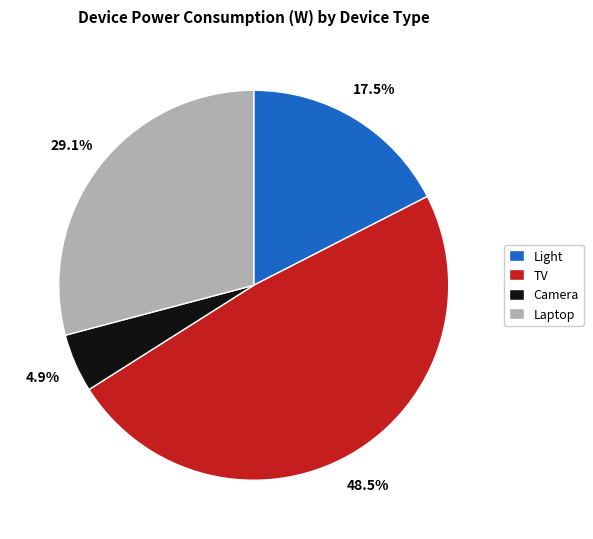

Which slice is the largest?

TV